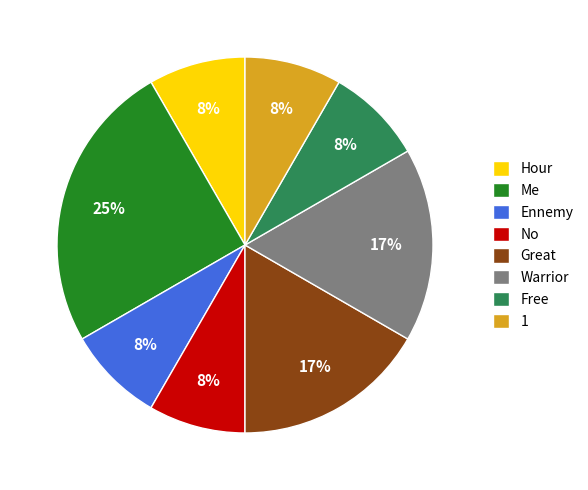

Combined, do Me and 1 account for over 50%?

No